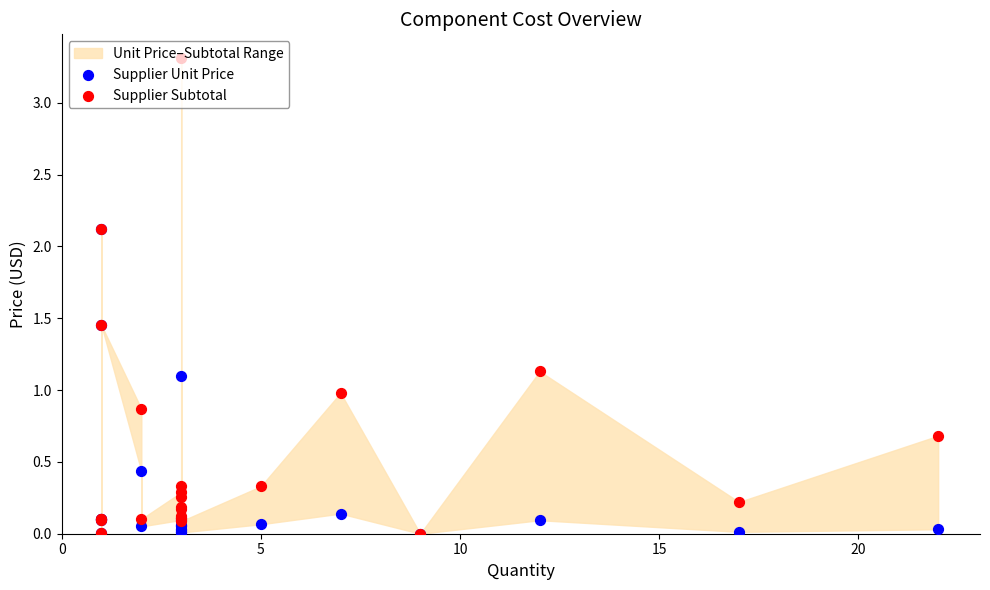

What is the total value across all series at 10?

0.2